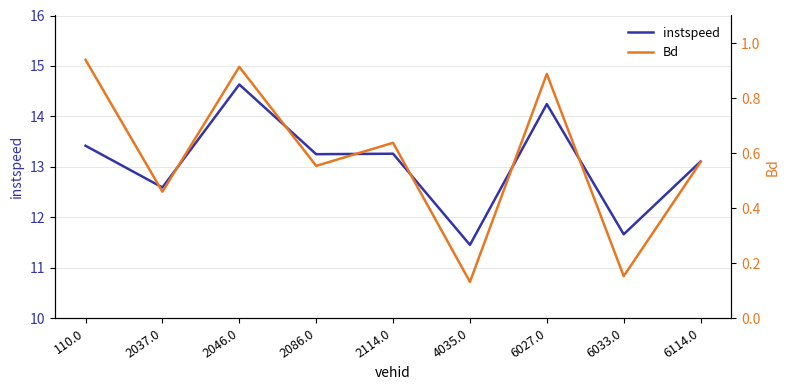

True or false: Bd and instspeed cross at least once.

False